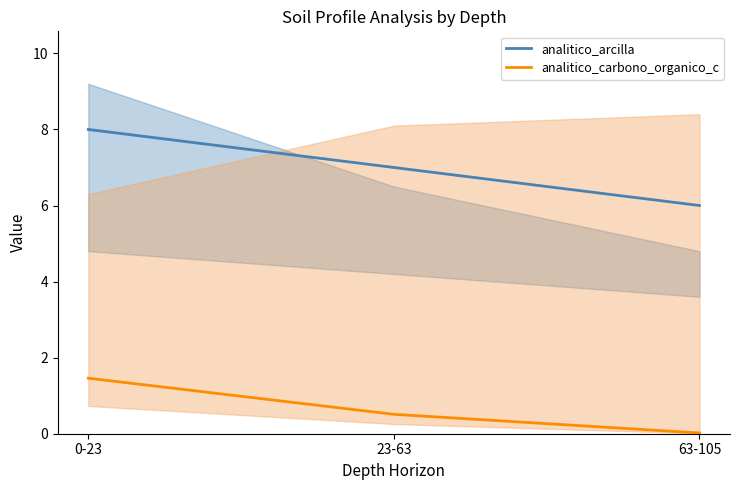

List the series in order of their peak value, lowest first.

analitico_carbono_organico_c, analitico_arcilla